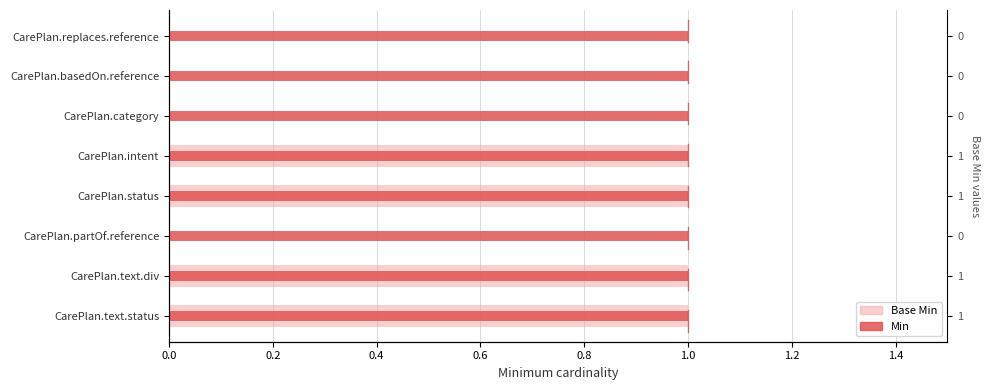

How many bars are there in total?

16